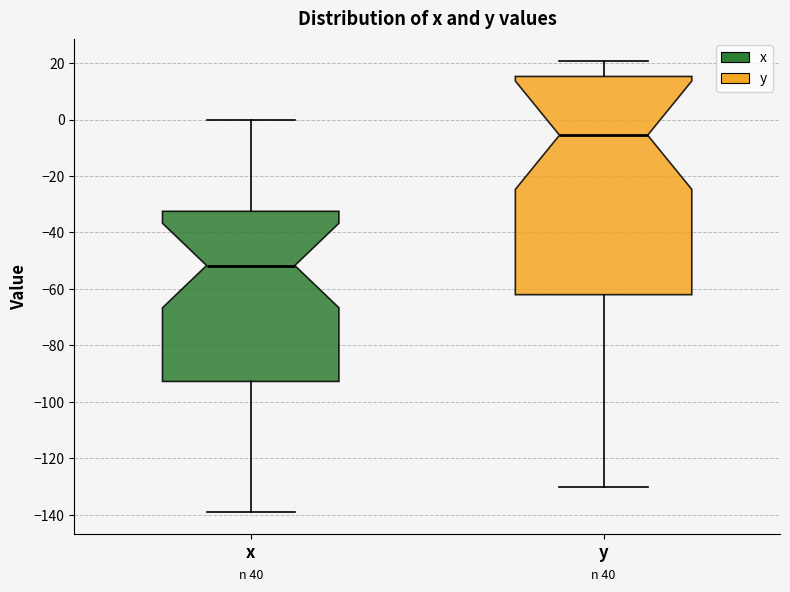

Reading left to right, transcribe this box plot: for each box, give where its median line is, the range the box spans, and where its two whiskers end, as read against the y-axis. The values are not printed on the chart, so give them approximately, as read against the axis.

x: median -52, box -92 to -32, whiskers -138 to 0
y: median -6, box -62 to 16, whiskers -130 to 20